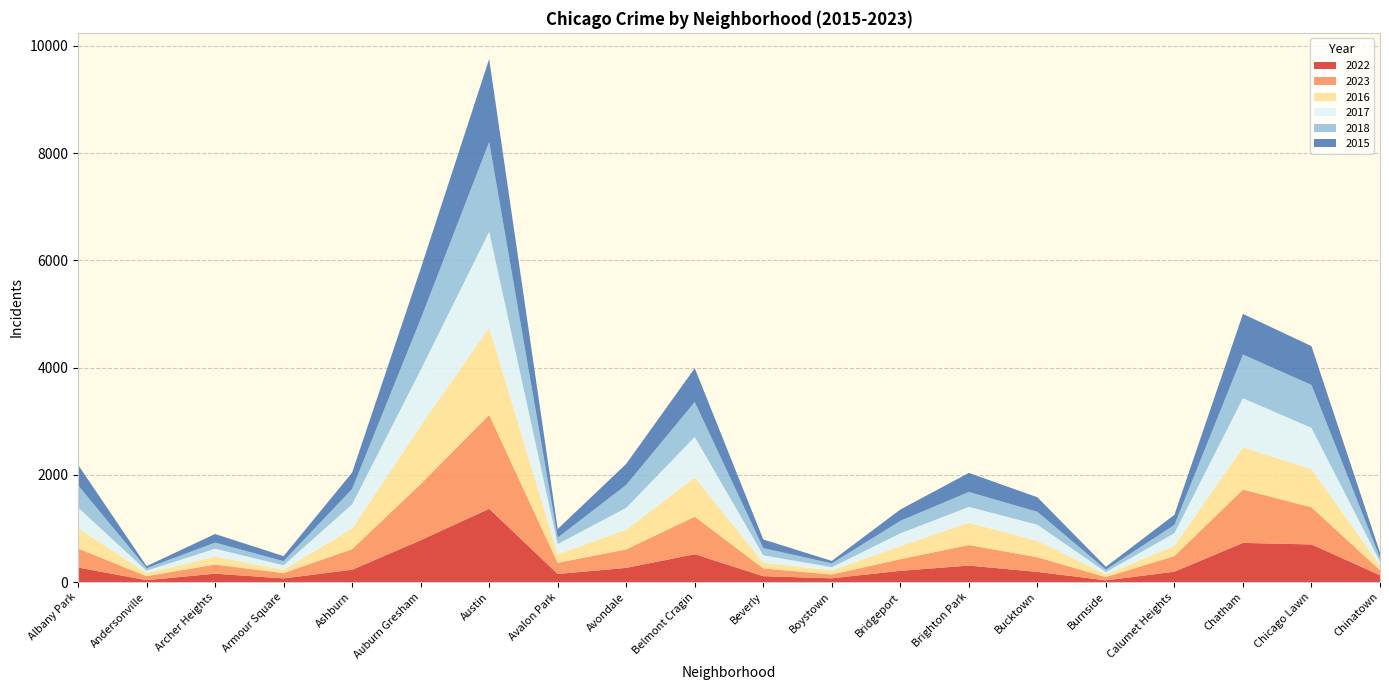

Reading left to right, what are all the values shown in this chart?

2022: 271	35	156	68	229	780	1366	151	264	519	109	70	209	307	189	32	193	730	701	127
2023: 355	74	171	99	384	1047	1750	208	345	699	146	71	218	383	274	60	292	995	693	94
2016: 377	56	147	62	383	1085	1630	160	364	732	107	76	243	416	304	51	189	787	710	86
2017: 387	46	148	83	453	1043	1787	189	412	756	138	59	238	295	303	43	237	916	771	73
2018: 416	47	113	78	287	949	1673	120	427	651	133	72	233	279	240	46	154	814	801	72
2015: 381	39	161	93	305	937	1547	160	392	631	161	46	211	355	271	52	189	758	723	95